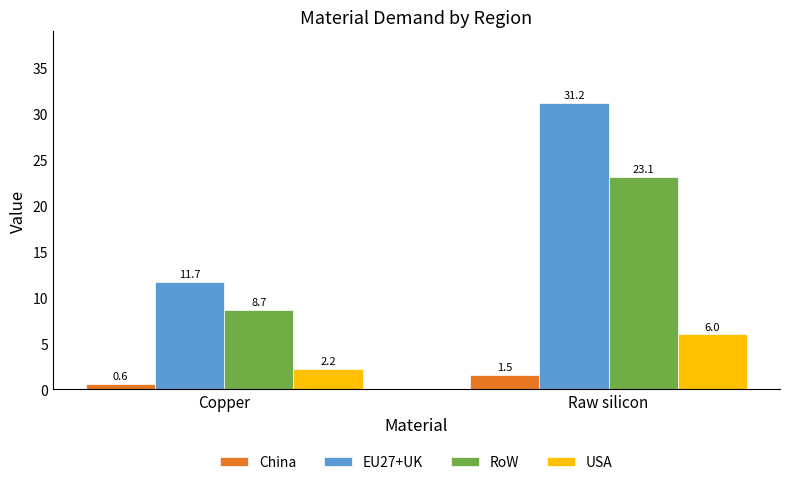

Which series has the largest total across all categories?

EU27+UK